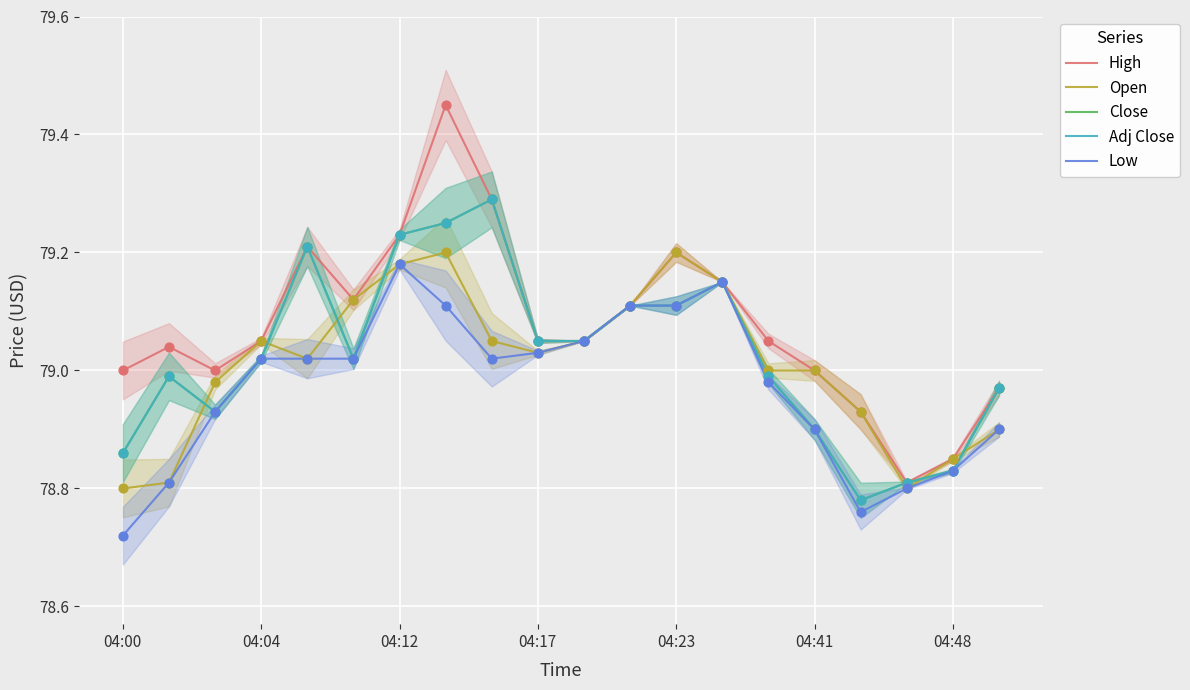

Which series has the widest spread of Y values?

High